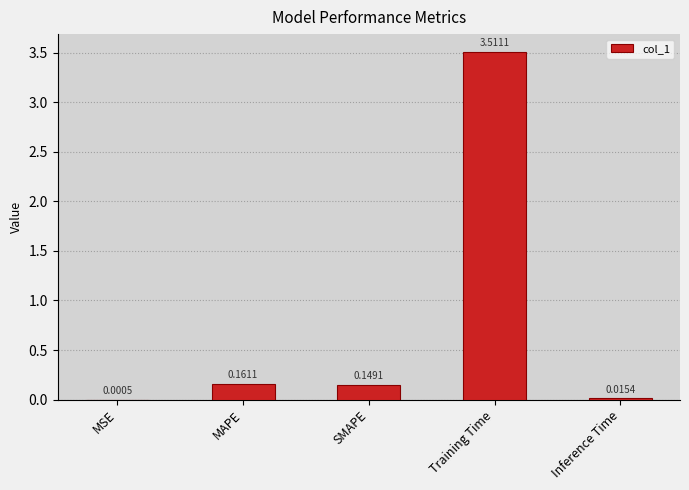

Which category has the highest value across all series?

Training Time